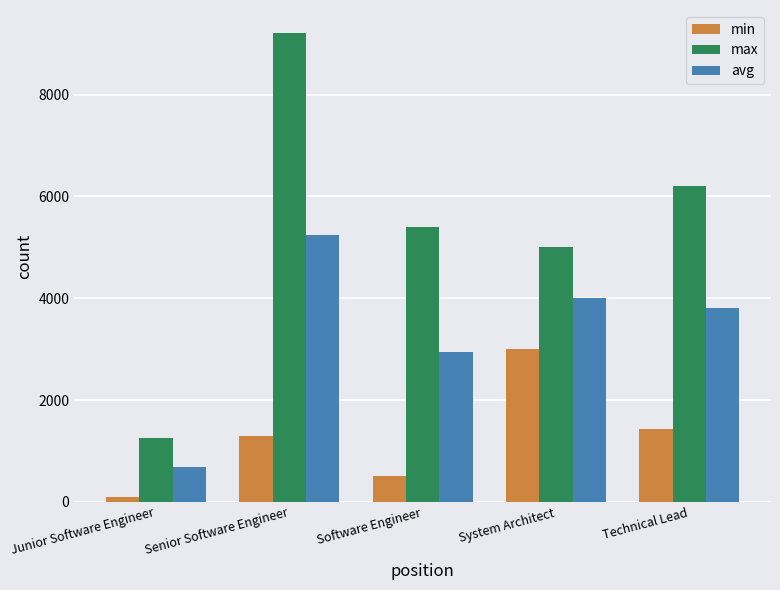

What is the difference between the highest and lowest values at Software Engineer?

4900.0